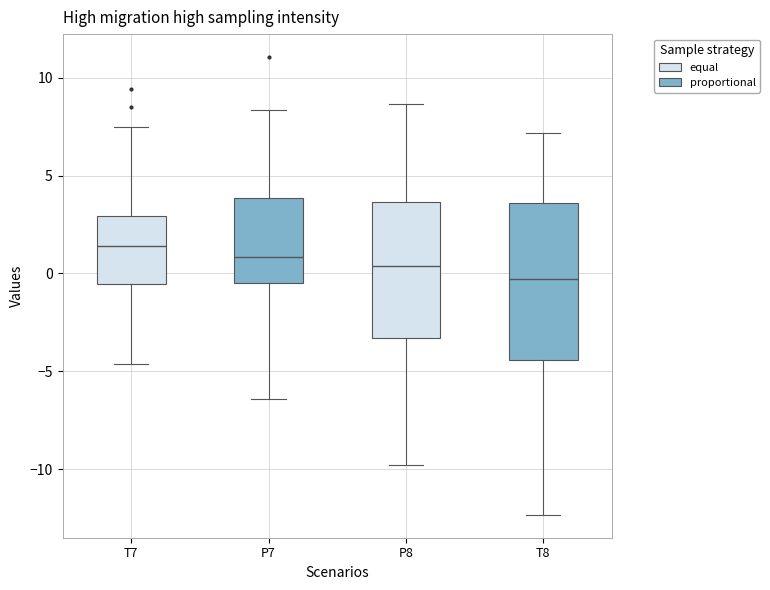

Where does the lower whisker of the box for T7 end on the y-axis? The values are not printed on the chart, so give them approximately, as read against the axis.

-4.5